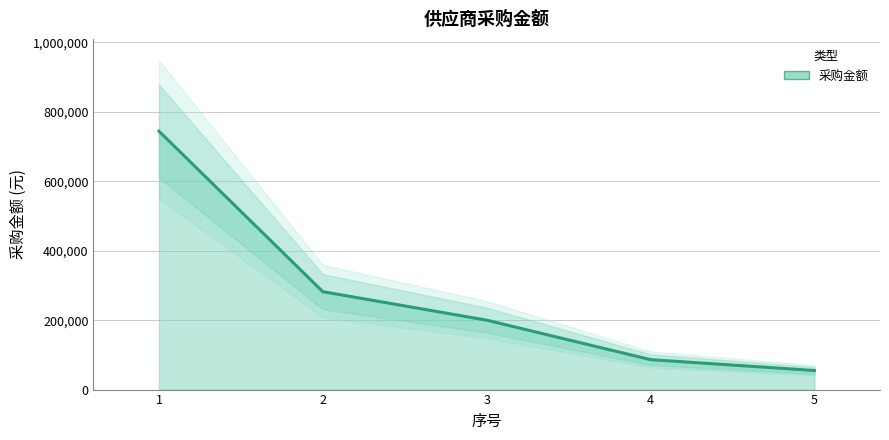

Between 3 and 4, which is larger?

3